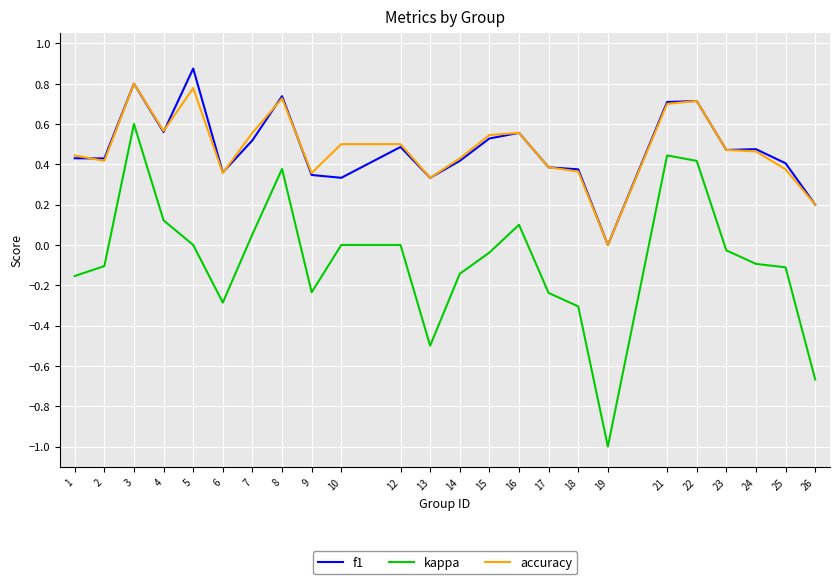

What is the total value across all series at 12?

1.0